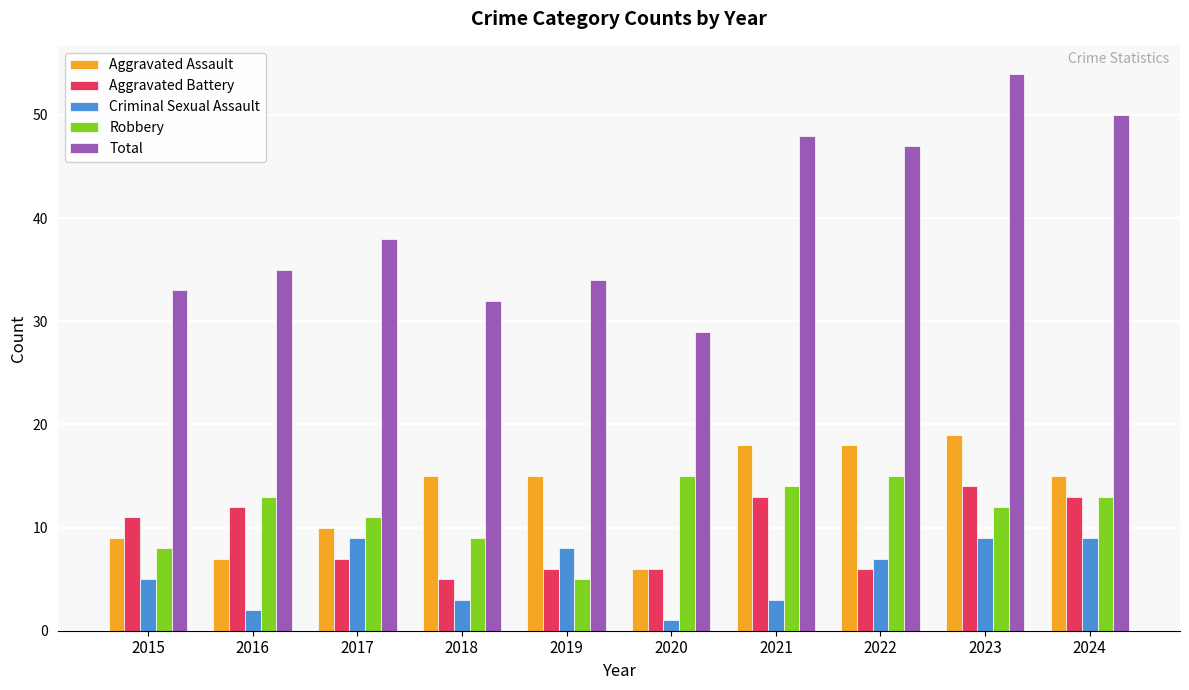

Reading right to left, what are all the values shown in this chart?

Aggravated Assault: 15	19	18	18	6	15	15	10	7	9
Aggravated Battery: 13	14	6	13	6	6	5	7	12	11
Criminal Sexual Assault: 9	9	7	3	1	8	3	9	2	5
Robbery: 13	12	15	14	15	5	9	11	13	8
Total: 50	54	47	48	29	34	32	38	35	33